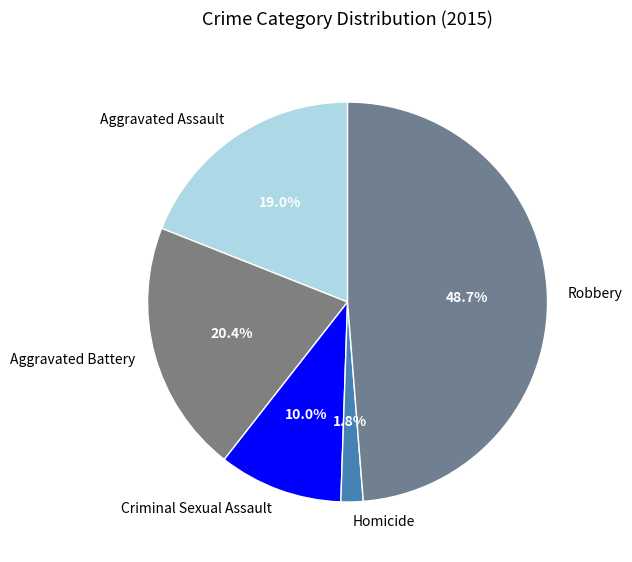

To the nearest percent, what percentage of the pie is Criminal Sexual Assault?

10%